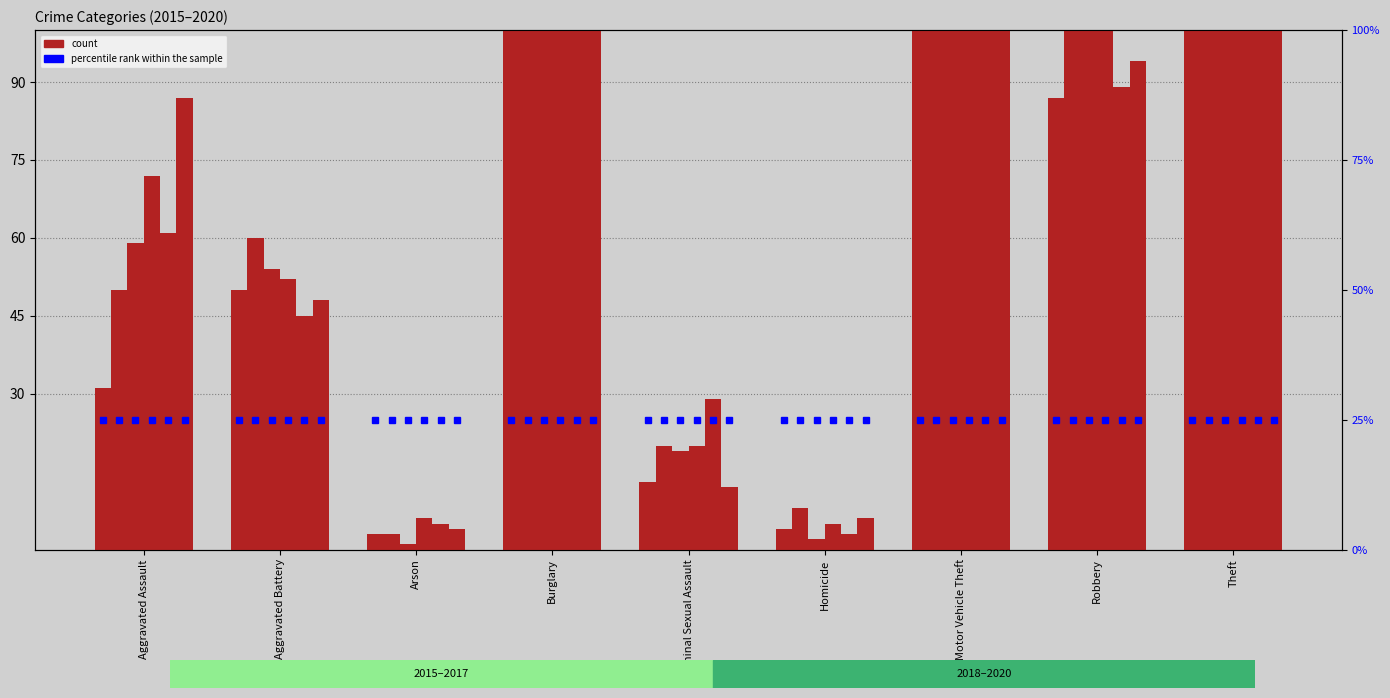

How many groups of bars are there?

9